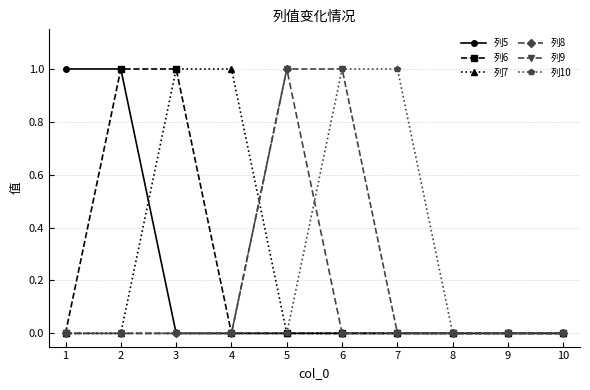

The value of 列6 at 10 is 0. True or false?

True